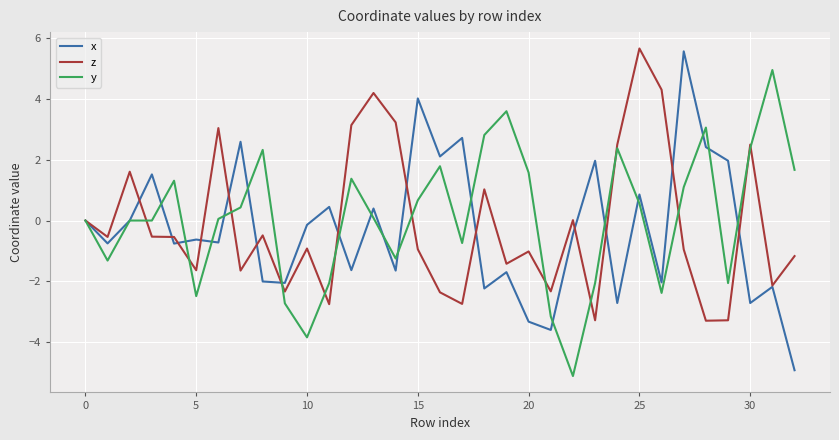

What is the minimum value shown in the chart?

-5.1